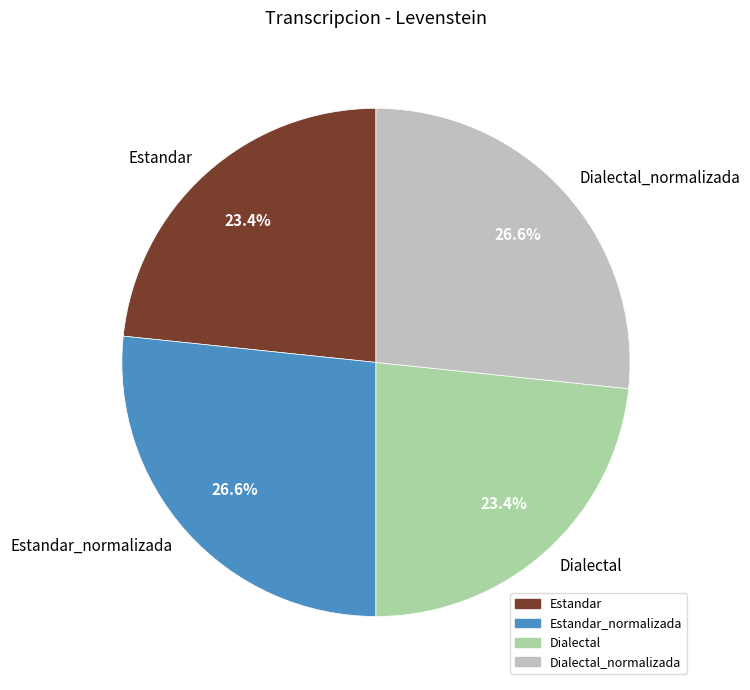

Which has a higher value, Estandar_normalizada or Dialectal?

Estandar_normalizada